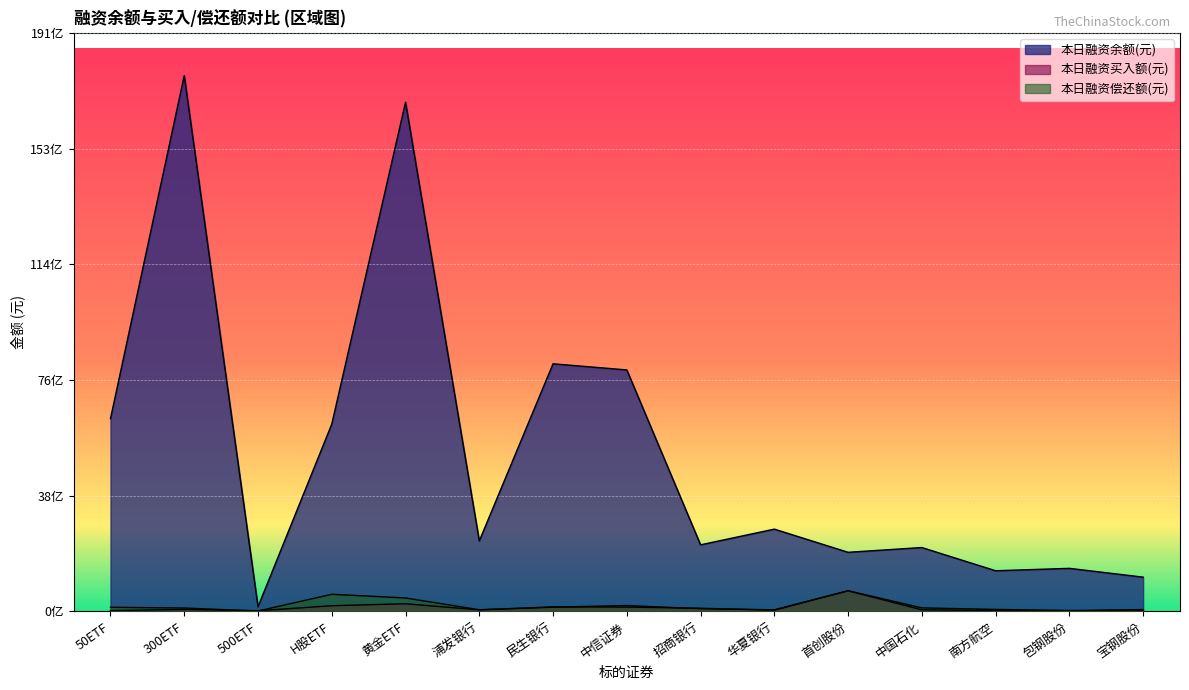

True or false: 本日融资余额(元) and 本日融资买入额(元) cross at least once.

False